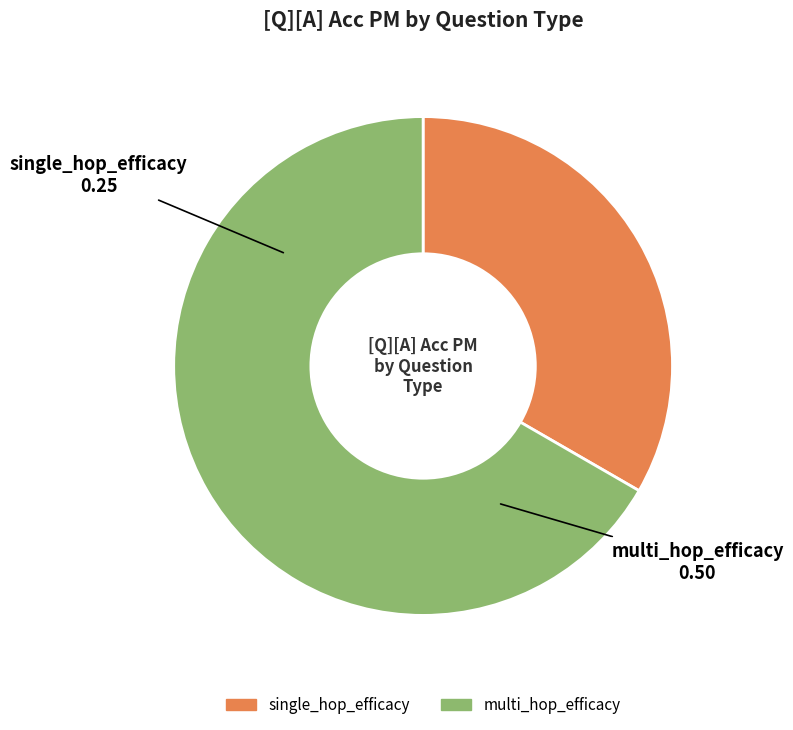

Count the number of slices in the pie.

2